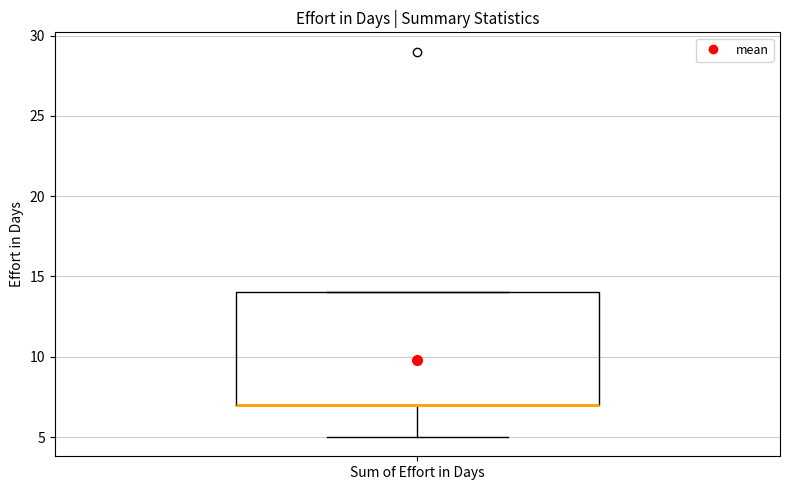

Where is the upper edge of the box for Sum of Effort in Days on the y-axis? The values are not printed on the chart, so give them approximately, as read against the axis.

14